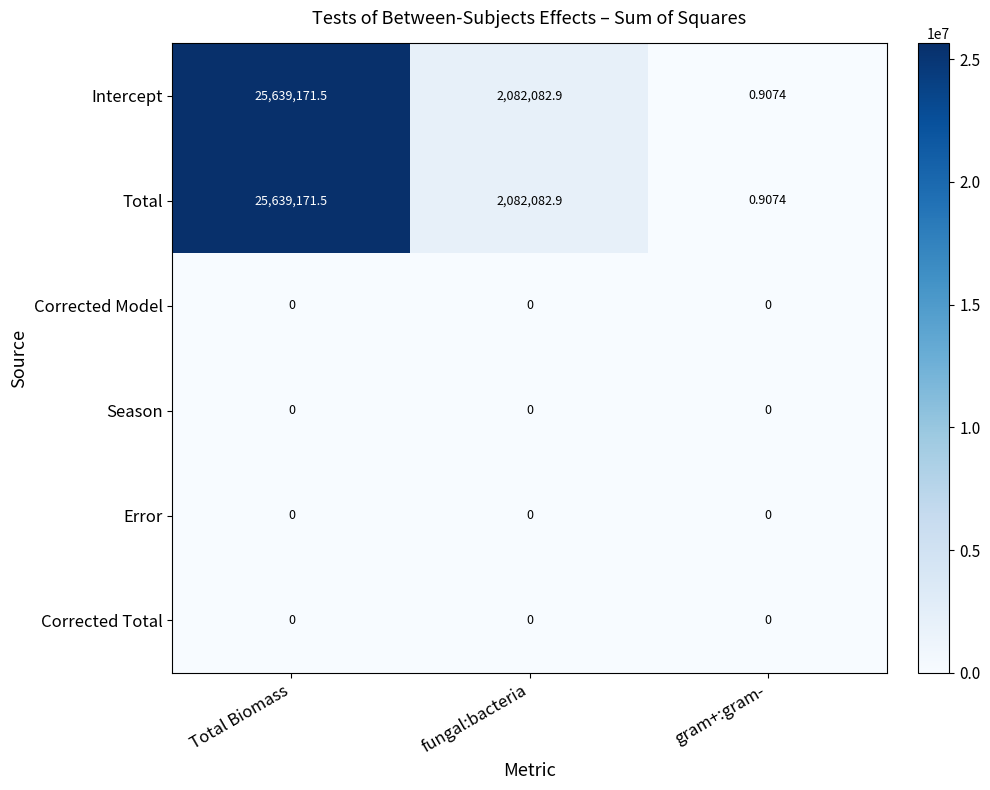

At which category is the sum across all series the highest?

Total Biomass